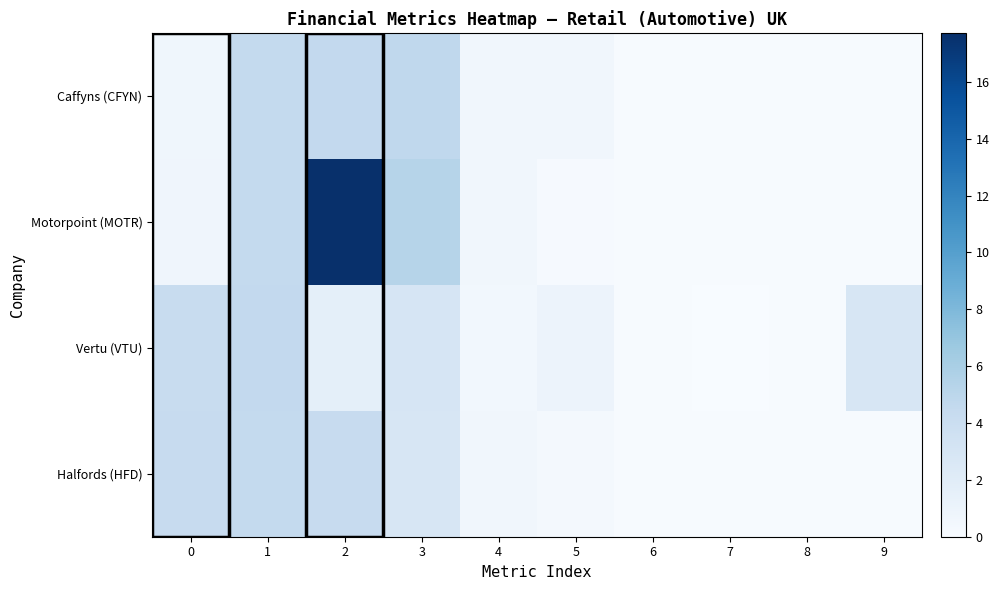

Which series has the largest range (max minus min)?

Motorpoint (MOTR)